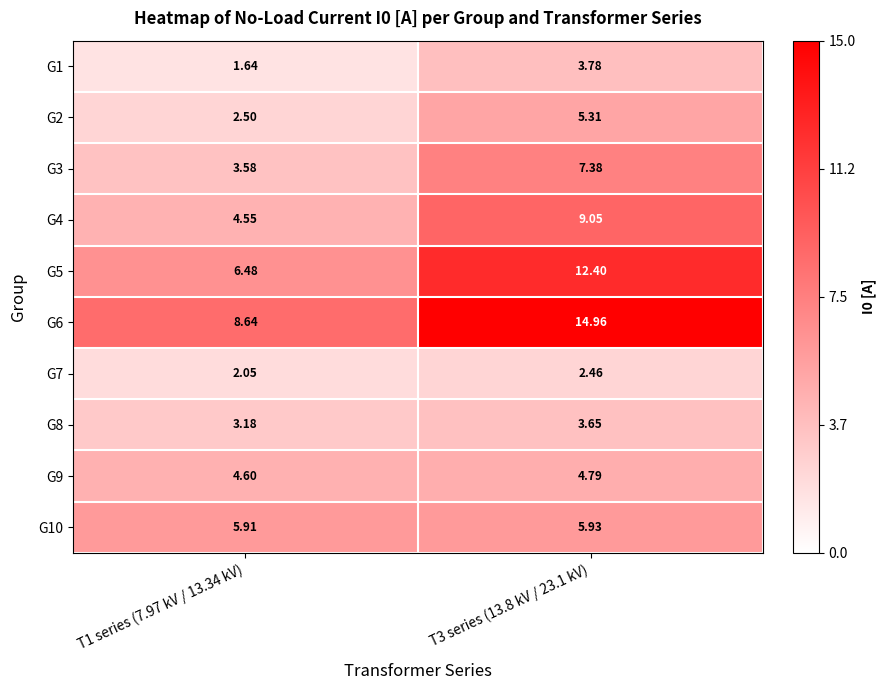

Is the value of G10 at T1 series (7.97 kV / 13.34 kV) greater than the value of G1 at T3 series (13.8 kV / 23.1 kV)?

Yes